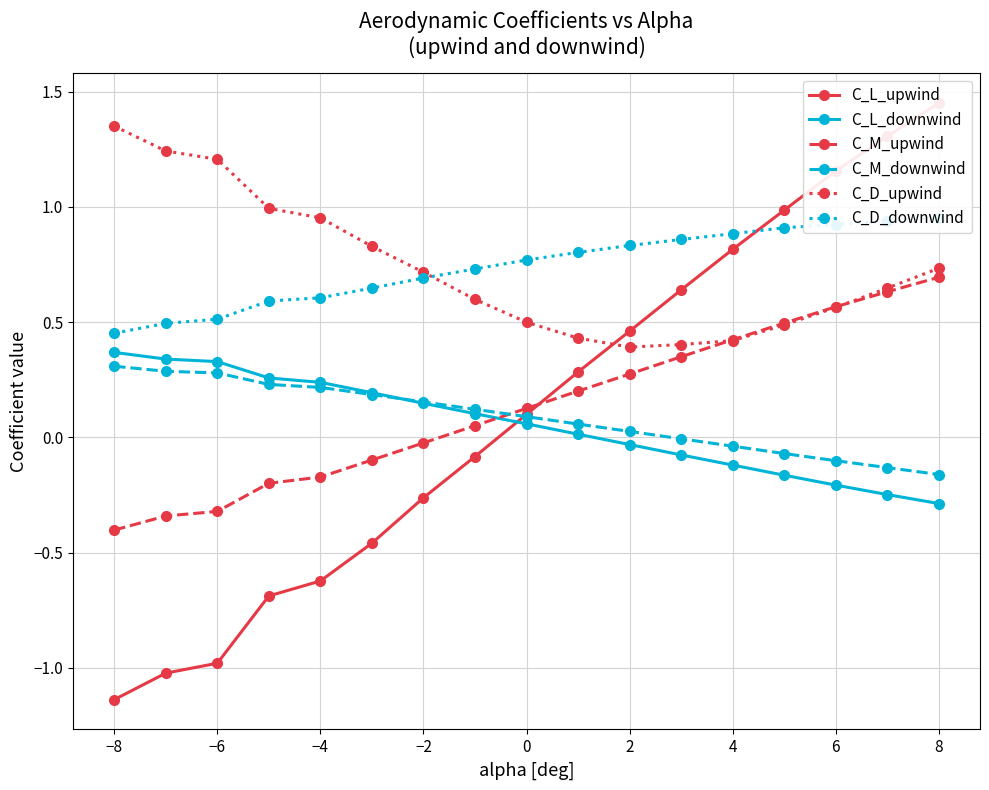

How many times do C_M_upwind and C_L_downwind cross each other?

1